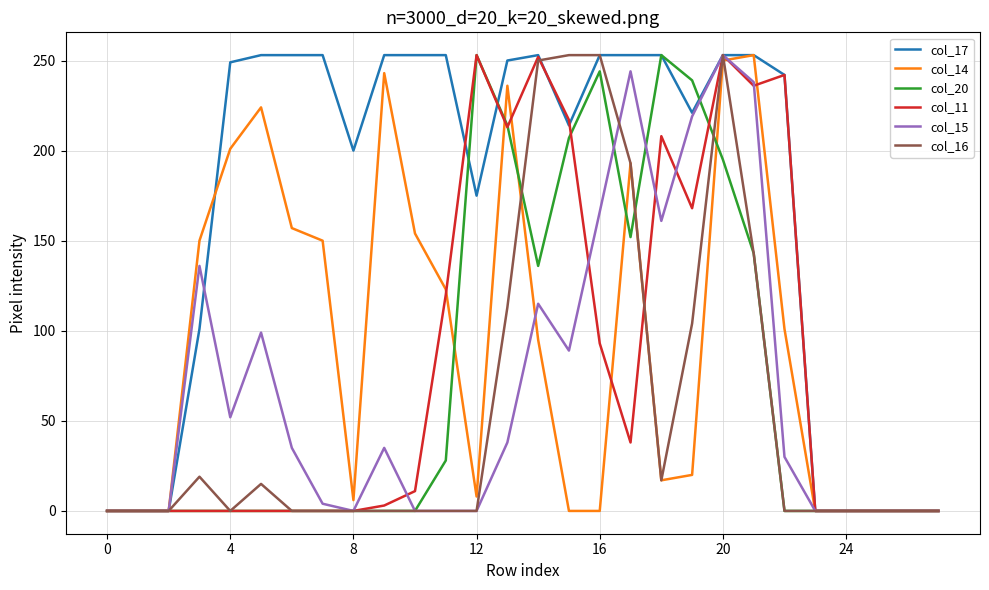

What are all the series names shown in the legend?

col_17, col_14, col_20, col_11, col_15, col_16